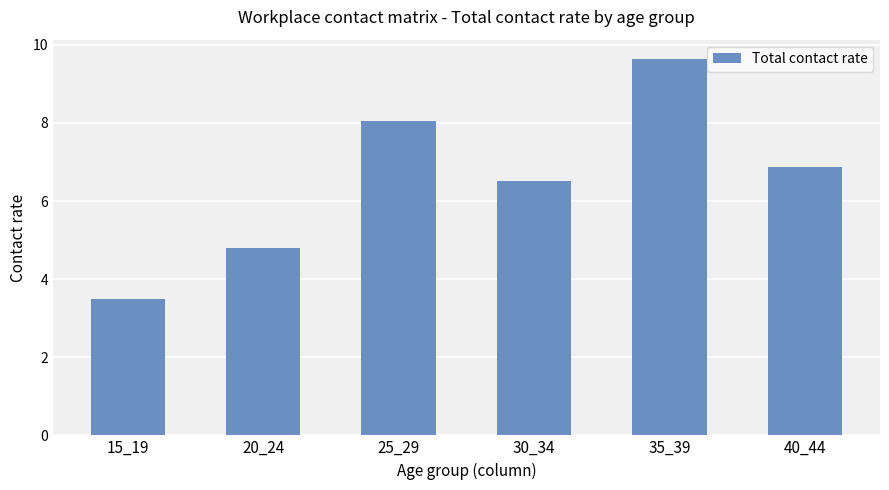

What is the value of the 3rd bar from the left?

8.1